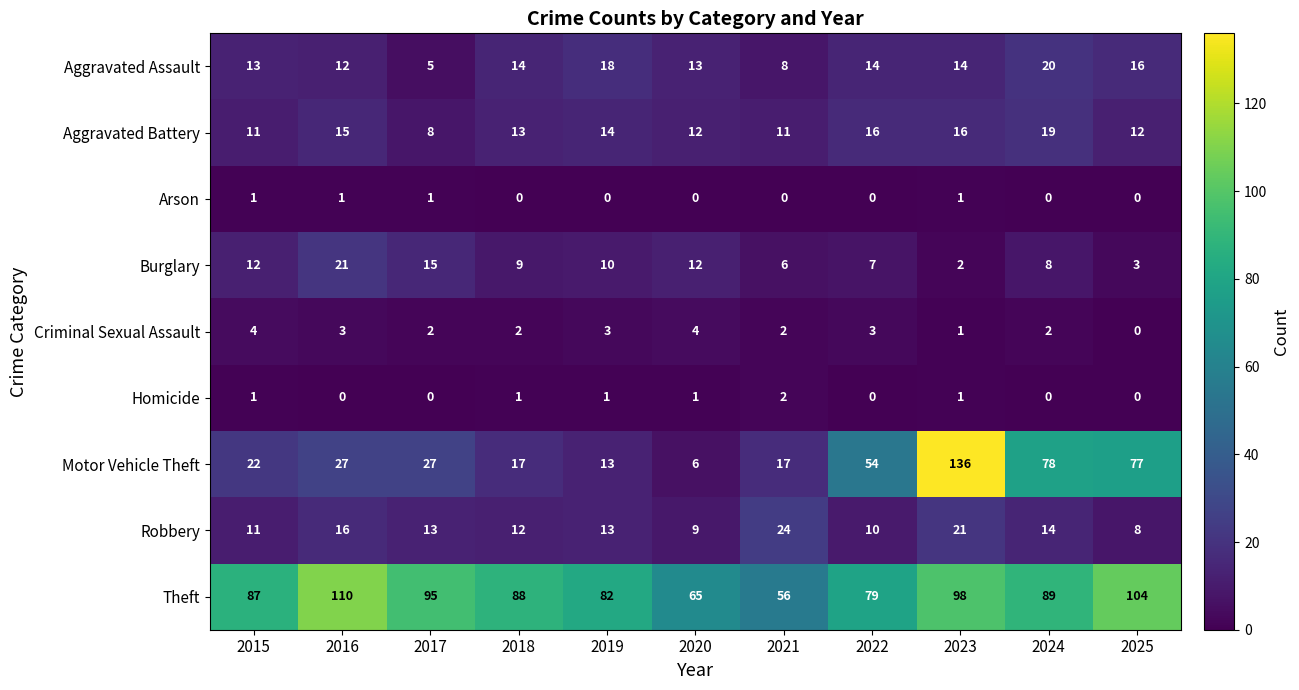

How many Criminal Sexual Assault values are between 2 and 3?

7